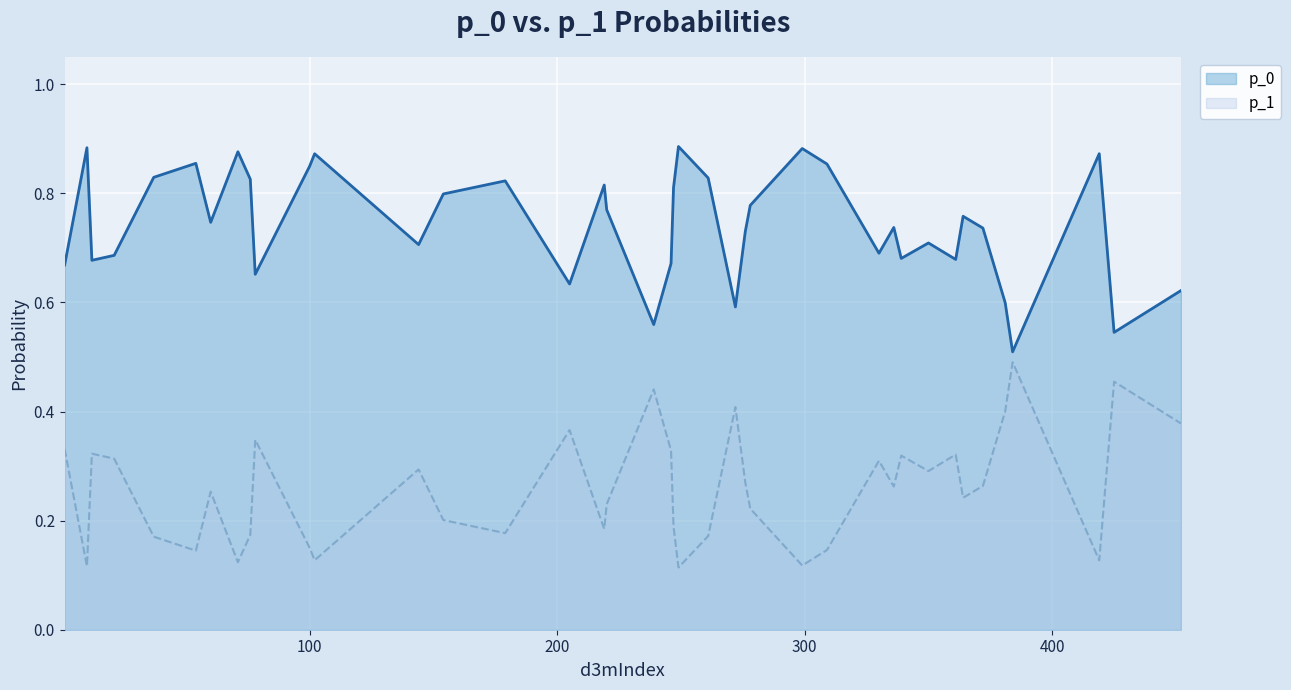

True or false: p_0 has more than 1 points higher than both neighbors.

True